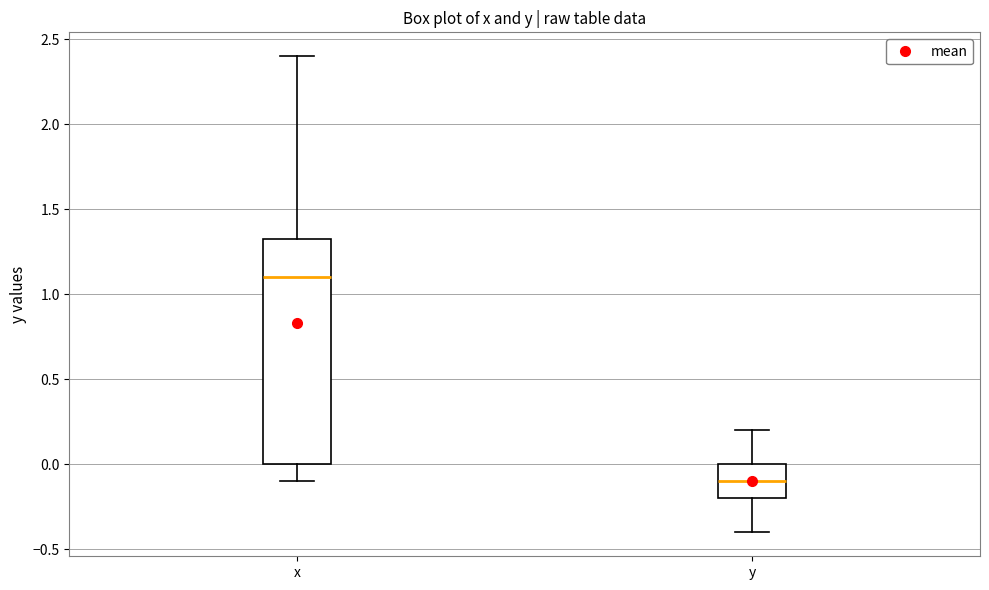

Reading left to right, transcribe this box plot: for each box, give where its median line is, the range the box spans, and where its two whiskers end, as read against the y-axis. The values are not printed on the chart, so give them approximately, as read against the axis.

x: median 1.10, box 0.00 to 1.35, whiskers -0.10 to 2.40
y: median -0.10, box -0.20 to 0.00, whiskers -0.40 to 0.20